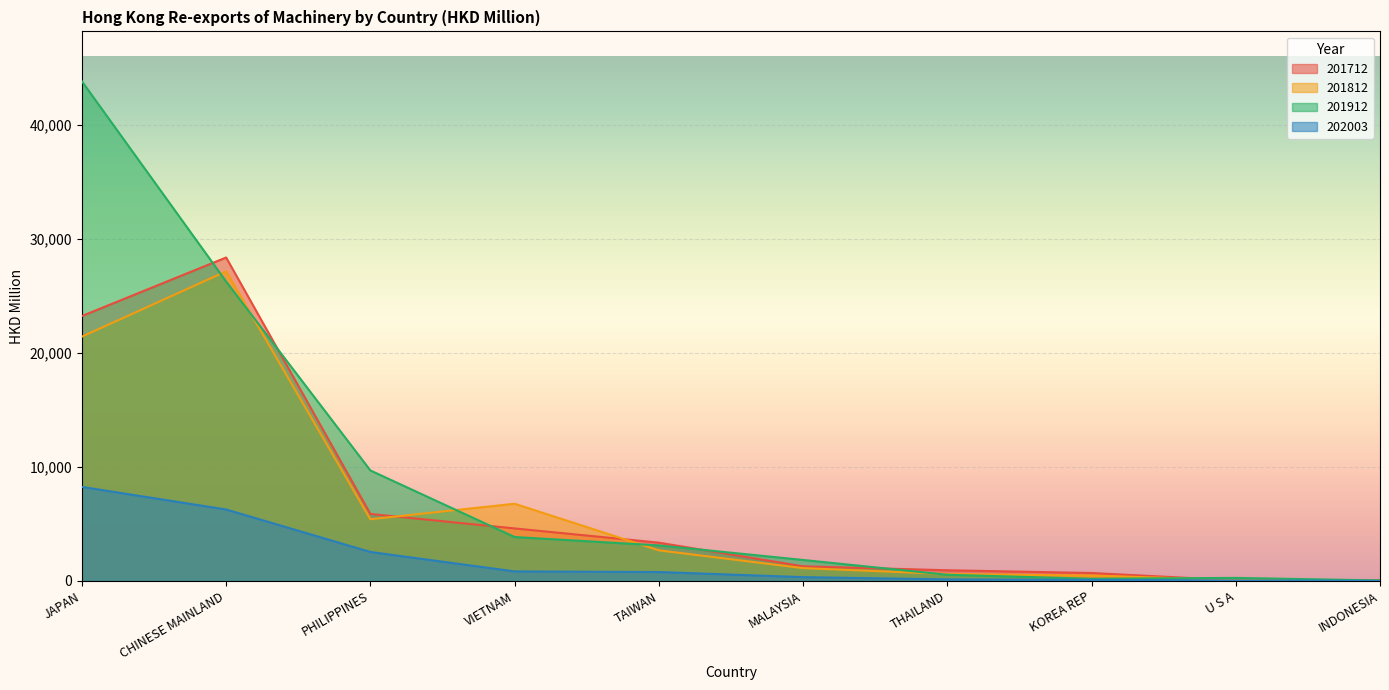

What are all the series names shown in the legend?

201712, 201812, 201912, 202003